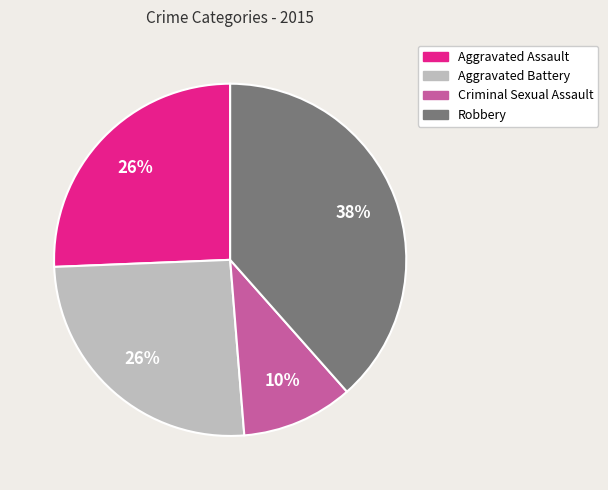

Do Aggravated Assault and Robbery together represent more than half of the pie?

Yes